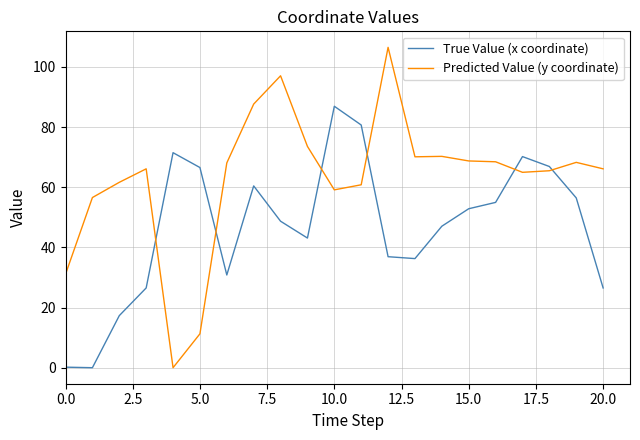

Which series has the largest total across all categories?

Predicted Value (y coordinate)